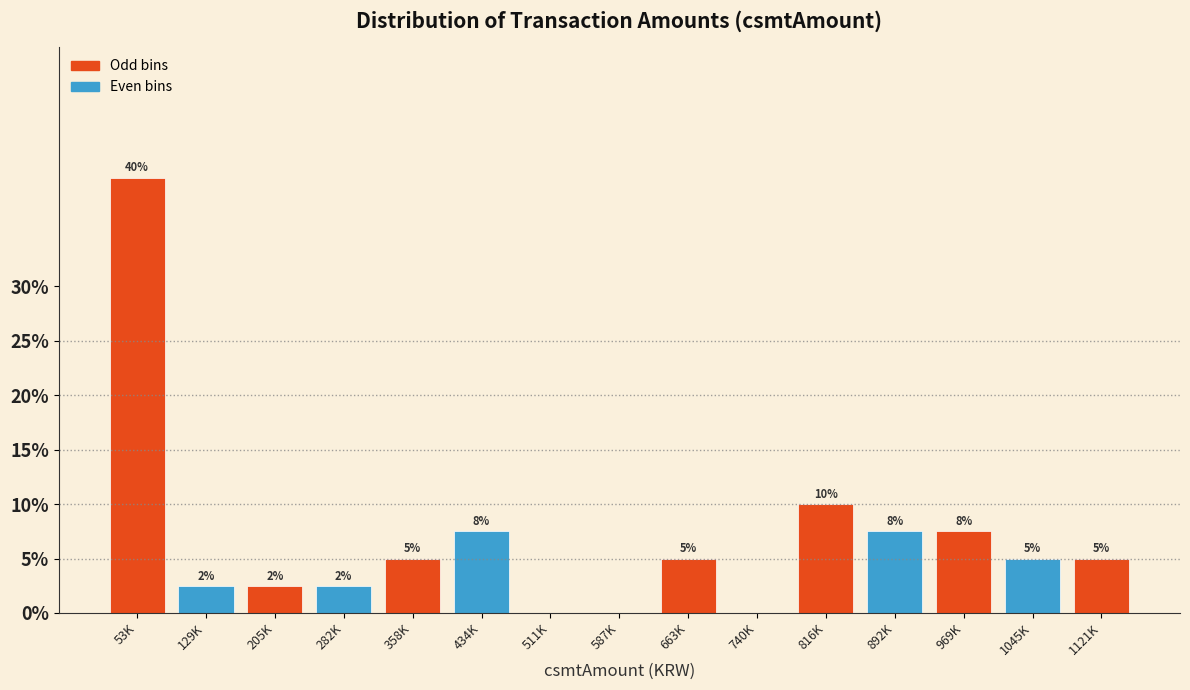

Which has a higher value, 53K or 205K?

53K